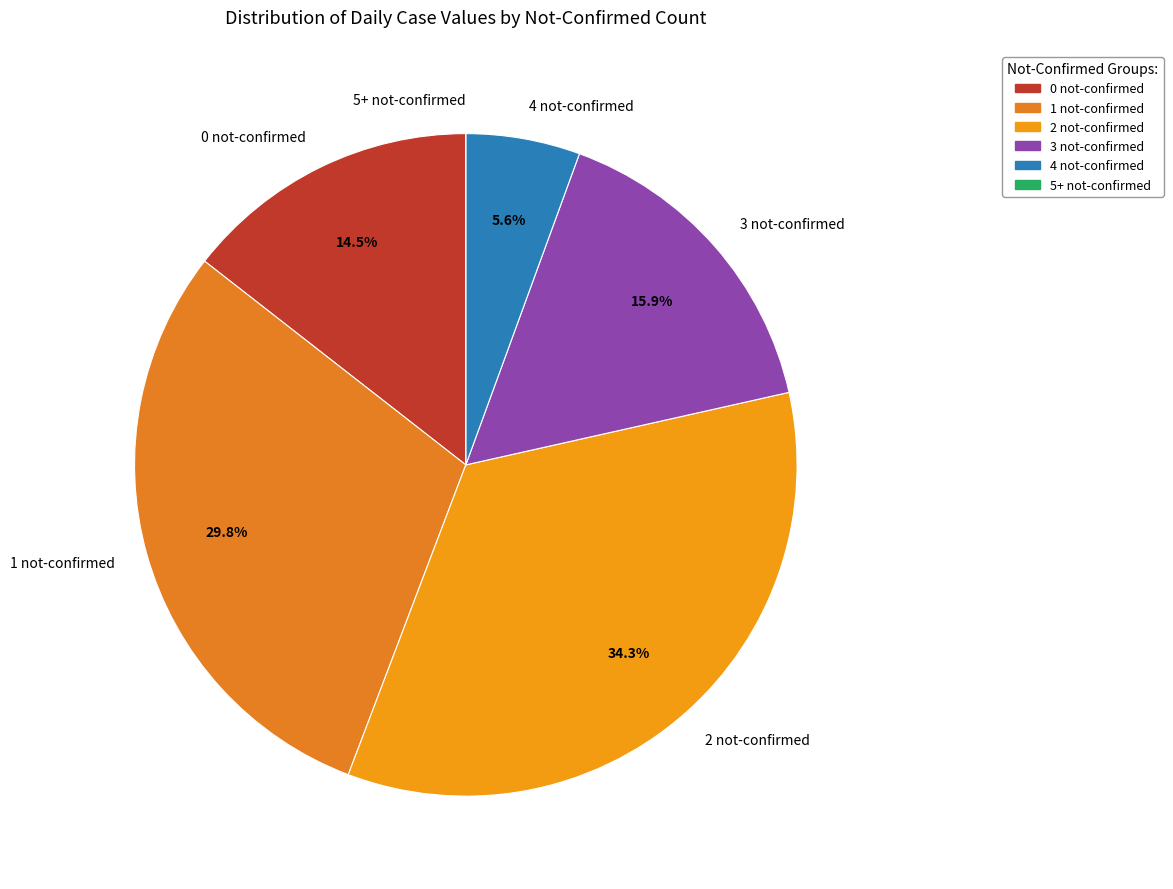

Approximately how many times larger is the value at 1 not-confirmed compared to 4 not-confirmed?

5.3